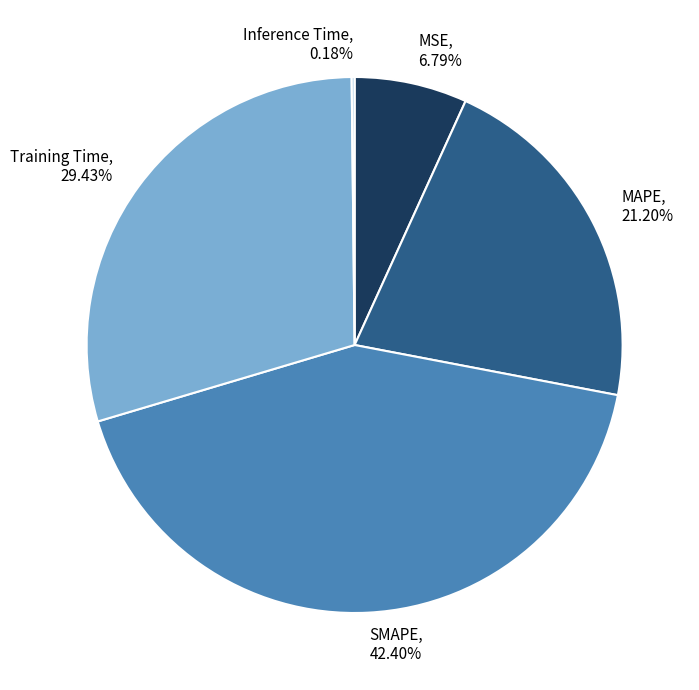

Combined, do MSE, 6.79% and MAPE, 21.20% account for over 50%?

No